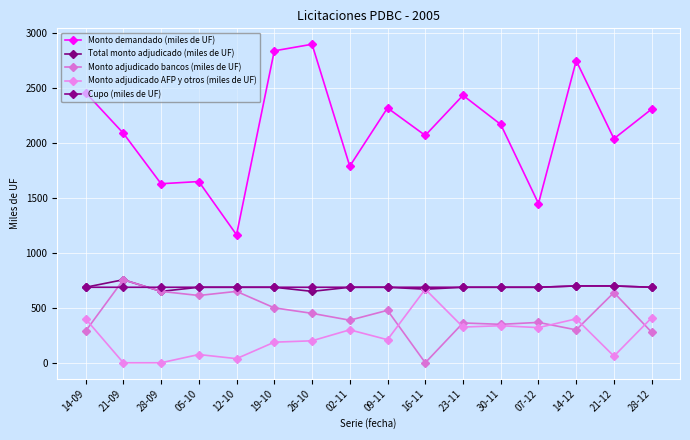

True or false: Cupo (miles de UF) and Monto adjudicado AFP y otros (miles de UF) intersect in this chart.

False